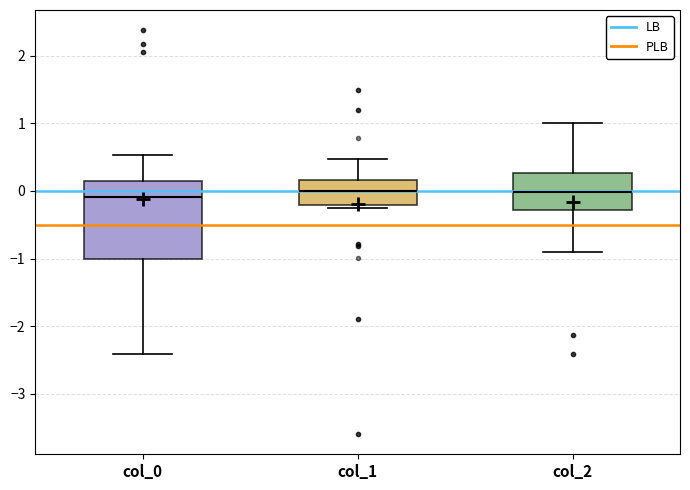

Where does the median line of the box for col_1 sit on the y-axis? The values are not printed on the chart, so give them approximately, as read against the axis.

0.0